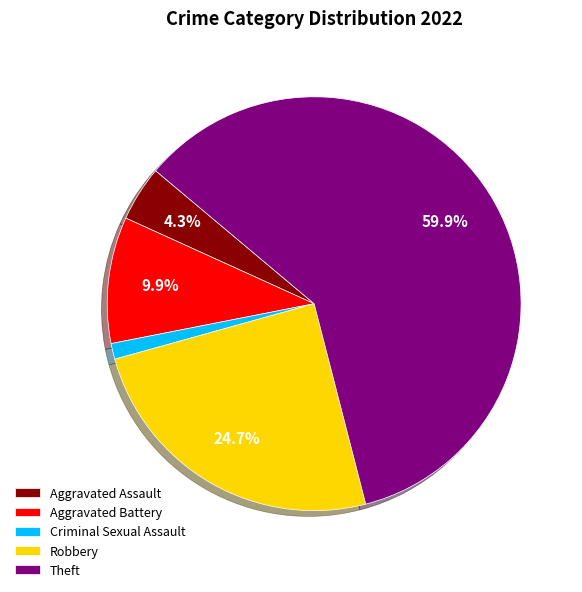

Is it true that Aggravated Assault is 18% of the pie?

False